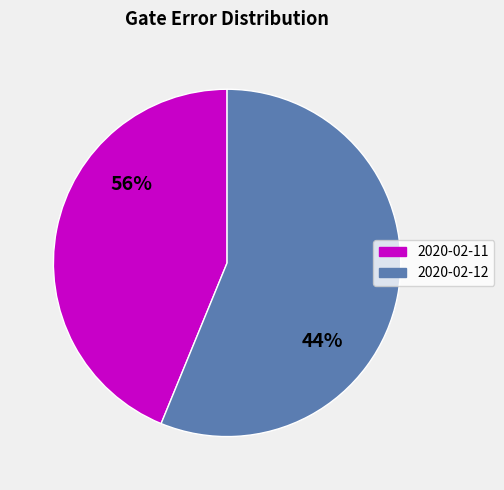

Rank the categories by value from highest to lowest.

2020-02-12T10:00:10+00:00, 2020-02-11T16:21:48+00:00